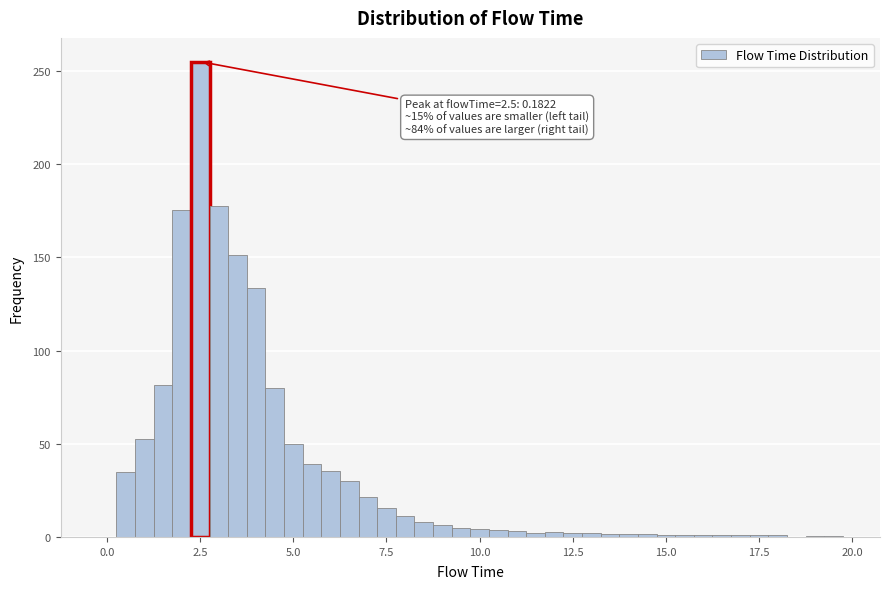

Around what value on the x-axis is the tallest bar? Give the approximate position of its centre, as read against the axis.

2.5